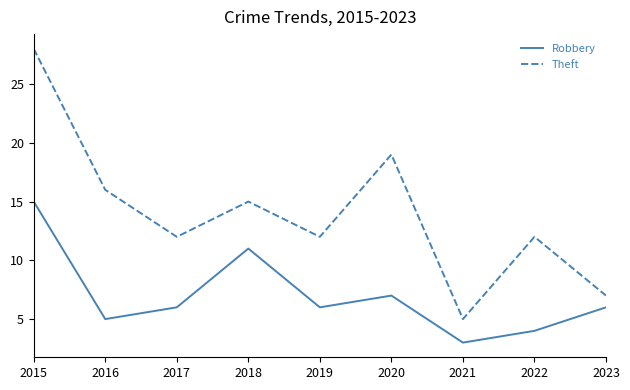

List the series in order of their peak value, lowest first.

Robbery, Theft